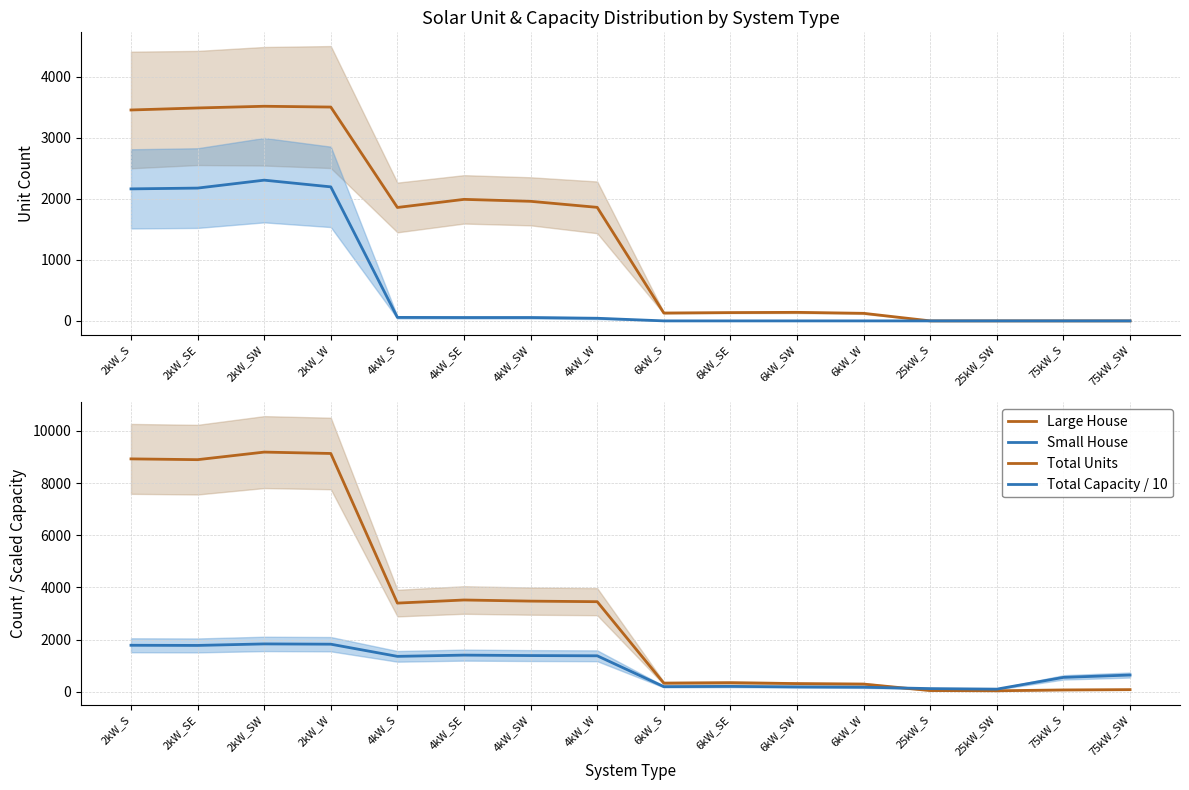

Which category has the highest value across all series?

2kW_SW